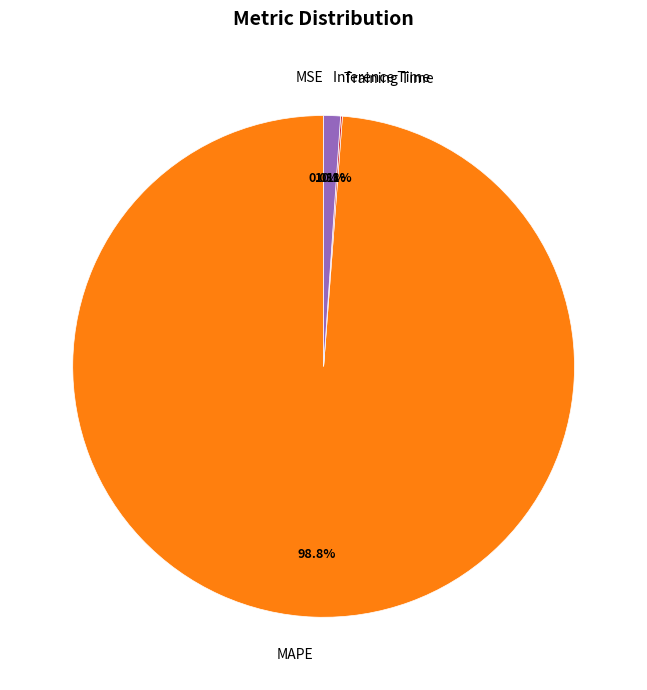

What percentage is NOT represented by Inference Time?

98.9%